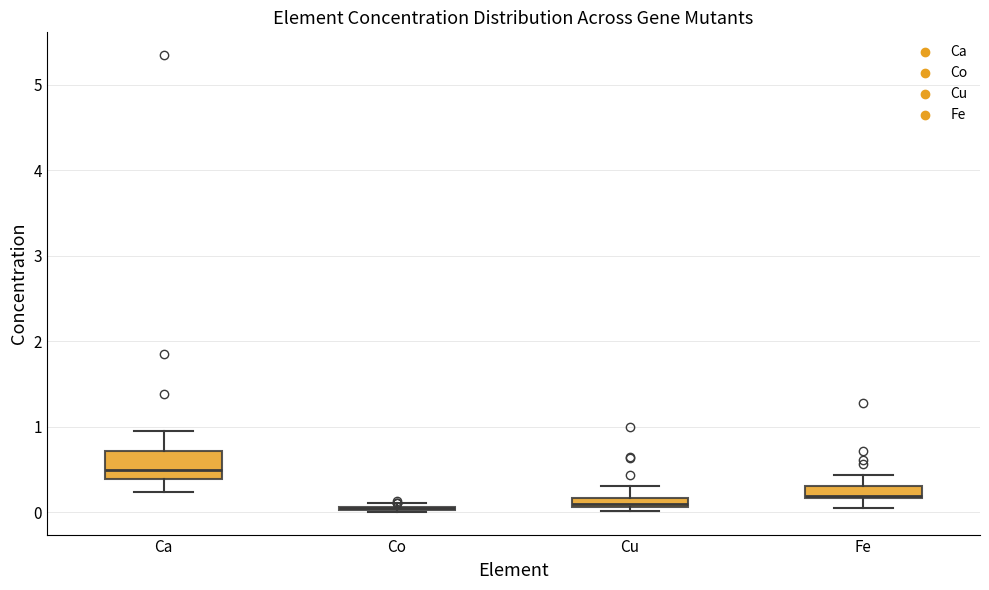

Where does the median line of the box for Ca sit on the y-axis? The values are not printed on the chart, so give them approximately, as read against the axis.

0.5